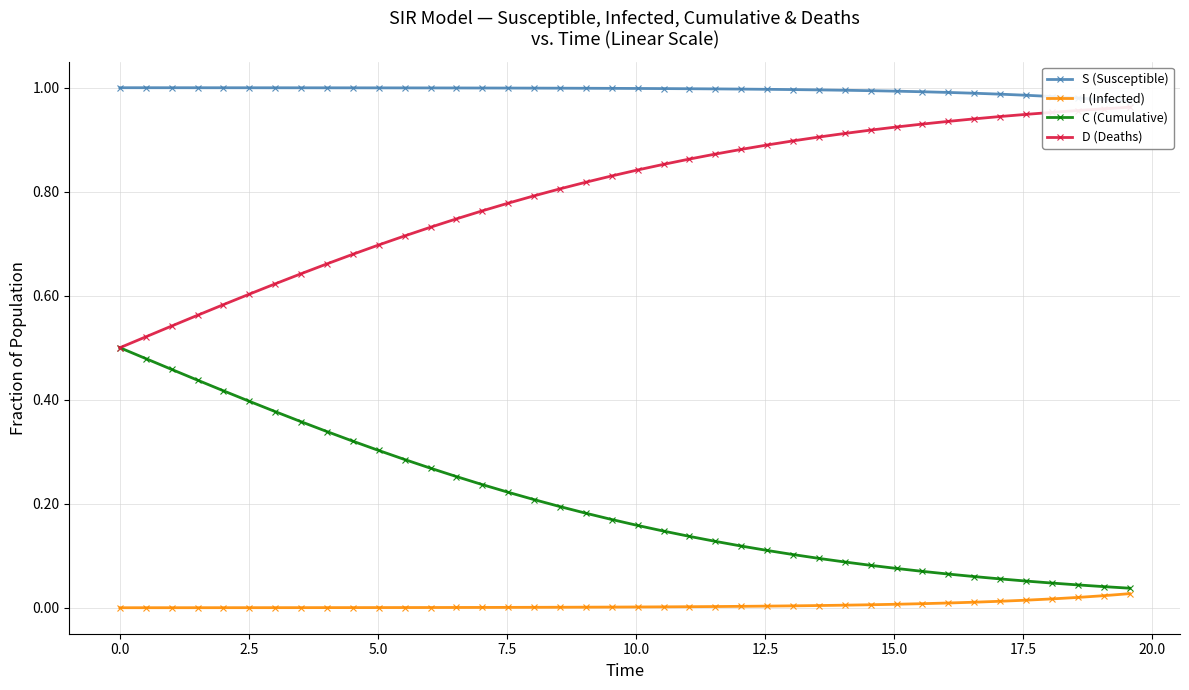

Reading left to right, what are all the values shown in this chart?

S (Susceptible): 1.0	1.0	1.0	1.0	1.0	1.0	1.0	1.0	1.0	1.0	1.0	1.0	1.0	1.0	1.0	1.0	1.0	1.0	1.0	1.0	1.0	1.0	1.0	1.0	1.0	1.0	1.0	1.0	1.0	1.0	1.0	1.0	1.0	1.0	1.0	1.0	1.0	1.0	1.0	1.0
I (Infected): 0.0	0.0	0.0	0.0	0.0	0.0	0.0	0.0	0.0	0.0	0.0	0.0	0.0	0.0	0.0	0.0	0.0	0.0	0.0	0.0	0.0	0.0	0.0	0.0	0.0	0.0	0.0	0.0	0.0	0.0	0.0	0.0	0.0	0.0	0.0	0.0	0.0	0.0	0.0	0.0
C (Cumulative): 0.5	0.5	0.5	0.4	0.4	0.4	0.4	0.4	0.3	0.3	0.3	0.3	0.3	0.3	0.2	0.2	0.2	0.2	0.2	0.2	0.2	0.1	0.1	0.1	0.1	0.1	0.1	0.1	0.1	0.1	0.1	0.1	0.1	0.1	0.1	0.1	0.0	0.0	0.0	0.0
D (Deaths): 0.5	0.5	0.5	0.6	0.6	0.6	0.6	0.6	0.7	0.7	0.7	0.7	0.7	0.7	0.8	0.8	0.8	0.8	0.8	0.8	0.8	0.9	0.9	0.9	0.9	0.9	0.9	0.9	0.9	0.9	0.9	0.9	0.9	0.9	0.9	0.9	1.0	1.0	1.0	1.0